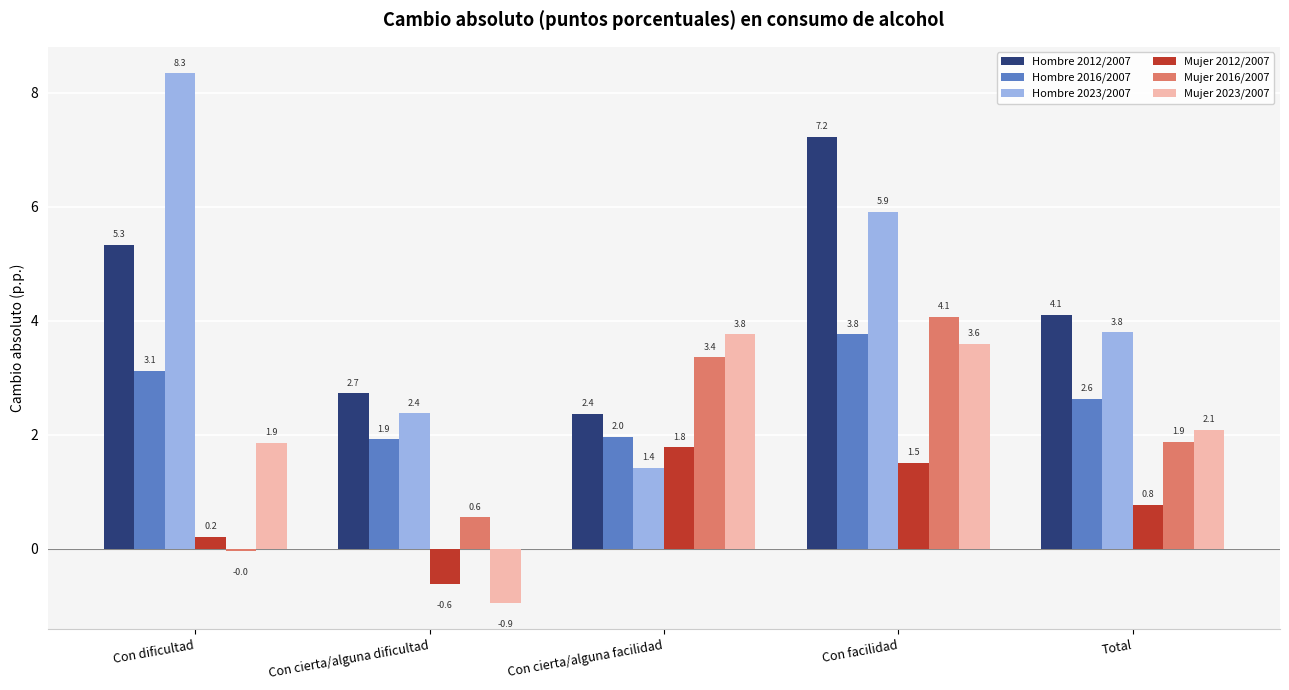

How many bars are there in each group?

6